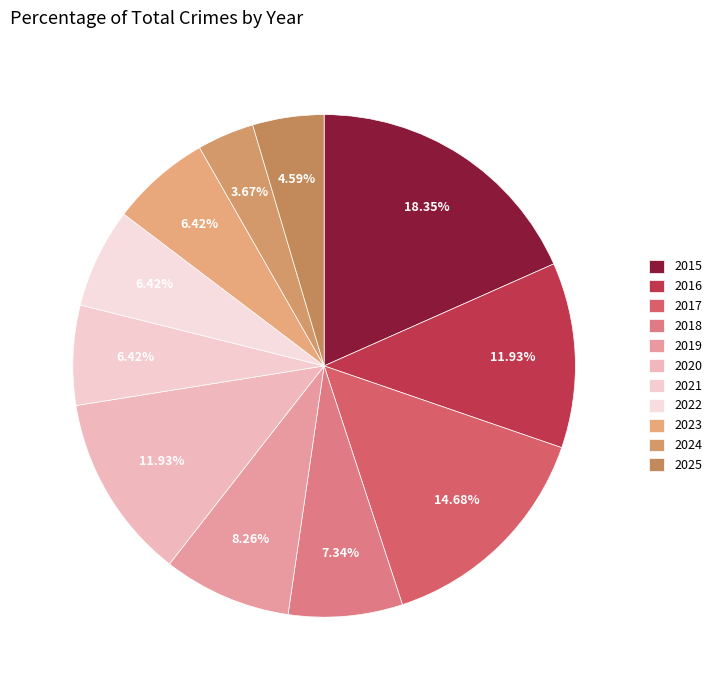

What percentage is the 2017 slice, to the nearest percent?

15%